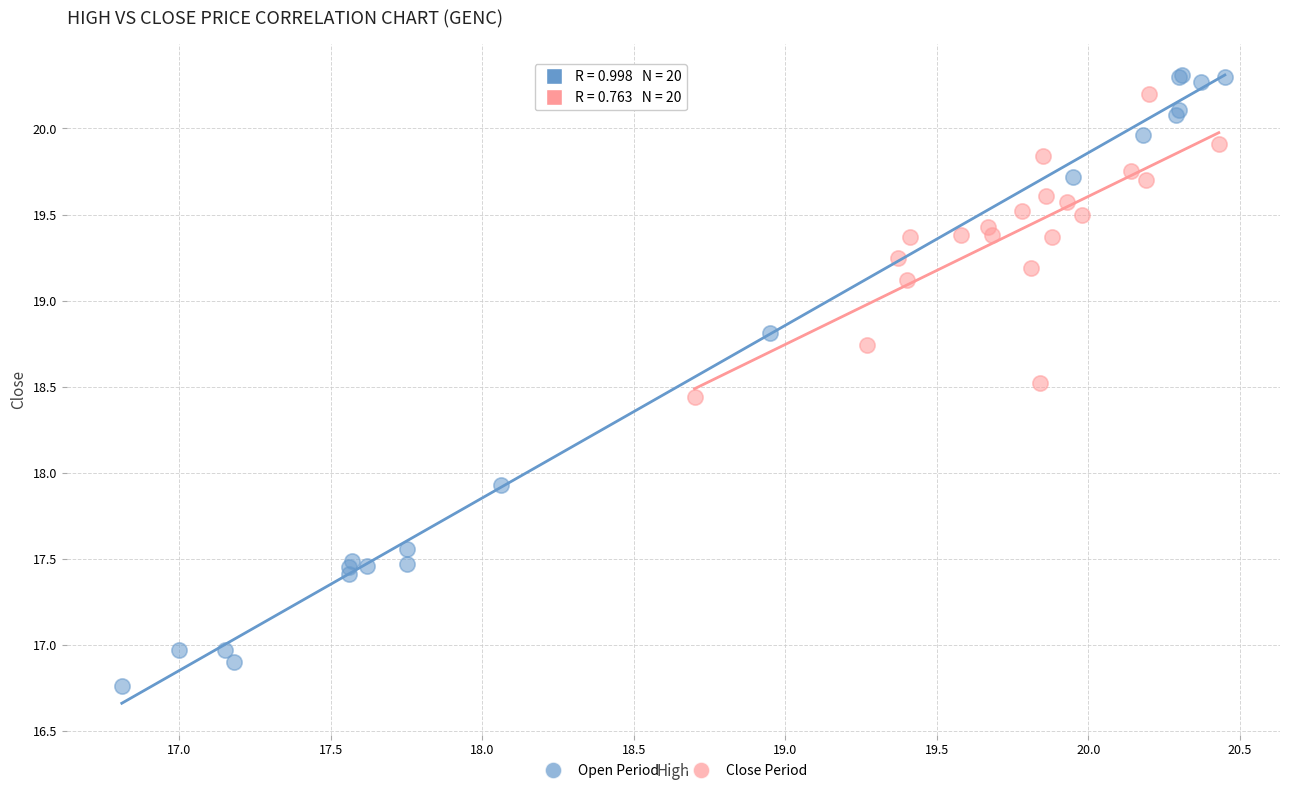

Which series reaches the minimum Y coordinate?

Open Period